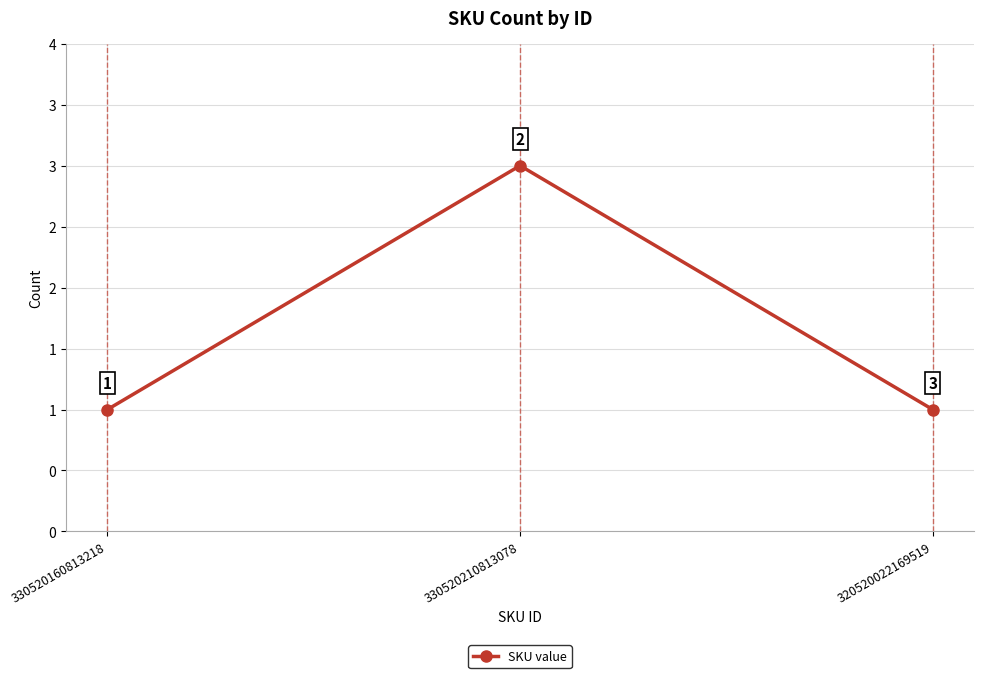

Does the chart have visible grid lines?

Yes